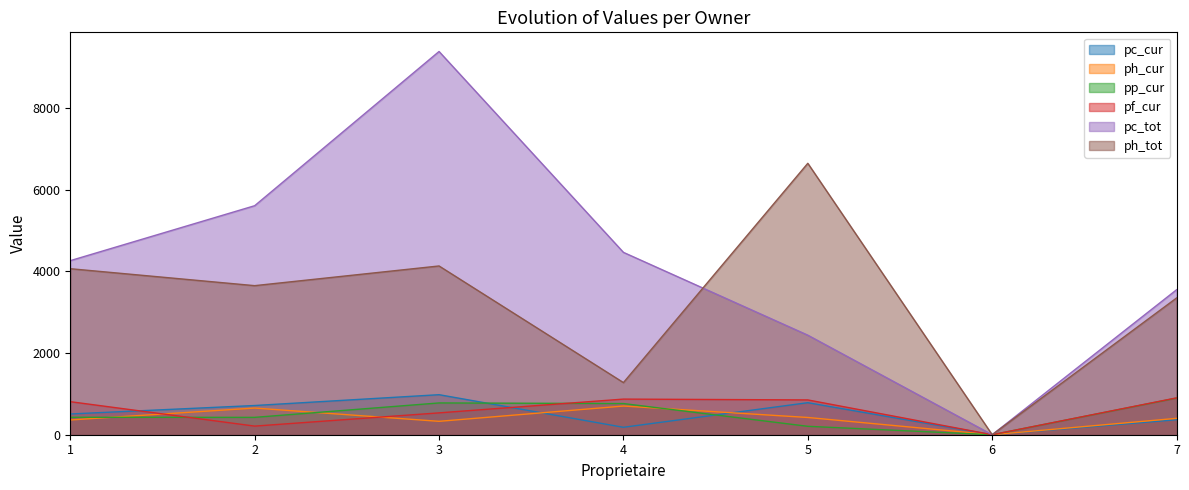

At which label does pp_cur reach its minimum?

6